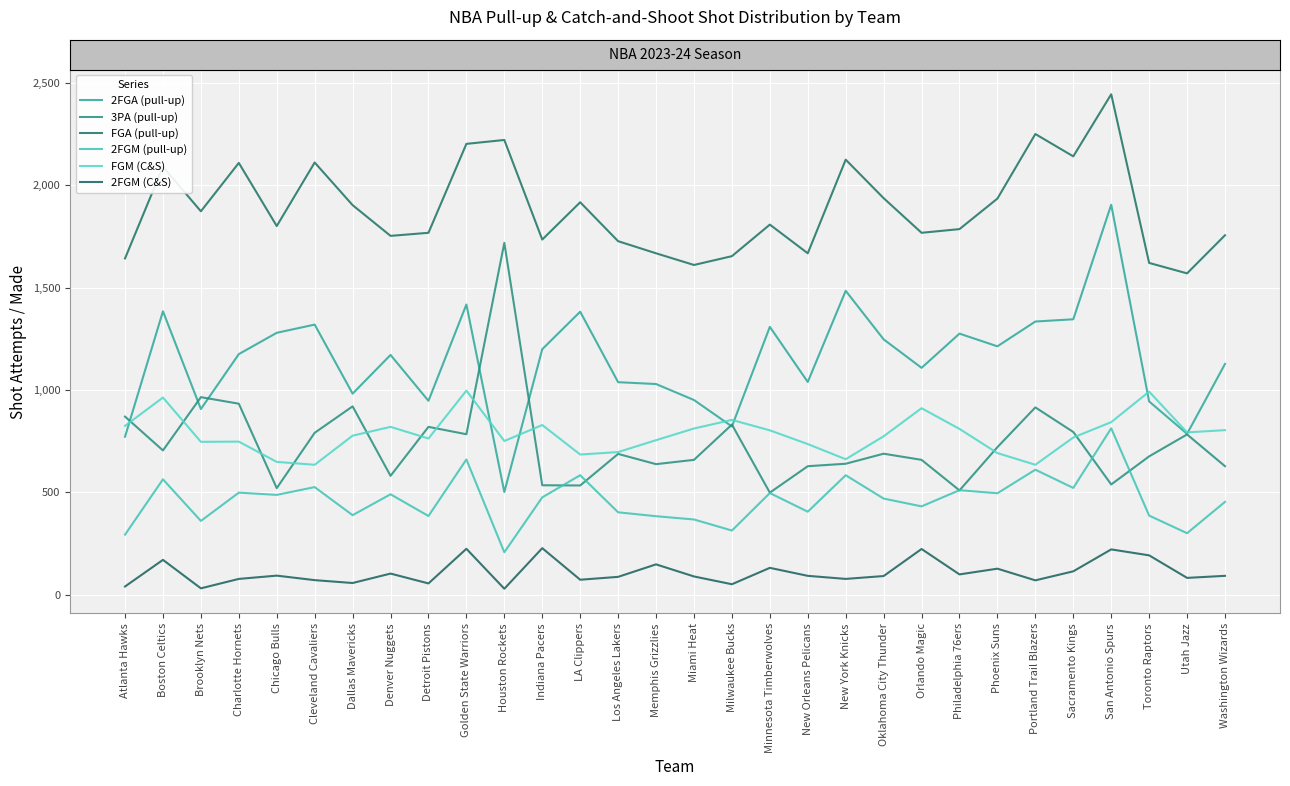

Reading left to right, transcribe all the data shown in this chart.

2FGA (pull-up): Atlanta Hawks=772	Boston Celtics=1384	Brooklyn Nets=907	Charlotte Hornets=1175	Chicago Bulls=1279	Cleveland Cavaliers=1319	Dallas Mavericks=982	Denver Nuggets=1171	Detroit Pistons=947	Golden State Warriors=1417	Houston Rockets=502	Indiana Pacers=1199	LA Clippers=1382	Los Angeles Lakers=1038	Memphis Grizzlies=1029	Miami Heat=951	Milwaukee Bucks=822	Minnesota Timberwolves=1308	New Orleans Pelicans=1039	New York Knicks=1484	Oklahoma City Thunder=1247	Orlando Magic=1108	Philadelphia 76ers=1275	Phoenix Suns=1213	Portland Trail Blazers=1334	Sacramento Kings=1345	San Antonio Spurs=1904	Toronto Raptors=944	Utah Jazz=786	Washington Wizards=1127
3PA (pull-up): Atlanta Hawks=870	Boston Celtics=705	Brooklyn Nets=965	Charlotte Hornets=933	Chicago Bulls=521	Cleveland Cavaliers=791	Dallas Mavericks=920	Denver Nuggets=581	Detroit Pistons=820	Golden State Warriors=784	Houston Rockets=1718	Indiana Pacers=535	LA Clippers=534	Los Angeles Lakers=688	Memphis Grizzlies=638	Miami Heat=659	Milwaukee Bucks=831	Minnesota Timberwolves=499	New Orleans Pelicans=628	New York Knicks=640	Oklahoma City Thunder=689	Orlando Magic=659	Philadelphia 76ers=510	Phoenix Suns=721	Portland Trail Blazers=915	Sacramento Kings=795	San Antonio Spurs=539	Toronto Raptors=676	Utah Jazz=783	Washington Wizards=628
FGA (pull-up): Atlanta Hawks=1642	Boston Celtics=2089	Brooklyn Nets=1872	Charlotte Hornets=2108	Chicago Bulls=1800	Cleveland Cavaliers=2110	Dallas Mavericks=1902	Denver Nuggets=1752	Detroit Pistons=1767	Golden State Warriors=2201	Houston Rockets=2220	Indiana Pacers=1734	LA Clippers=1916	Los Angeles Lakers=1726	Memphis Grizzlies=1667	Miami Heat=1610	Milwaukee Bucks=1653	Minnesota Timberwolves=1807	New Orleans Pelicans=1667	New York Knicks=2124	Oklahoma City Thunder=1936	Orlando Magic=1767	Philadelphia 76ers=1785	Phoenix Suns=1934	Portland Trail Blazers=2249	Sacramento Kings=2140	San Antonio Spurs=2443	Toronto Raptors=1620	Utah Jazz=1569	Washington Wizards=1755
2FGM (pull-up): Atlanta Hawks=294	Boston Celtics=564	Brooklyn Nets=361	Charlotte Hornets=499	Chicago Bulls=488	Cleveland Cavaliers=526	Dallas Mavericks=389	Denver Nuggets=491	Detroit Pistons=385	Golden State Warriors=661	Houston Rockets=208	Indiana Pacers=476	LA Clippers=584	Los Angeles Lakers=403	Memphis Grizzlies=384	Miami Heat=368	Milwaukee Bucks=314	Minnesota Timberwolves=497	New Orleans Pelicans=406	New York Knicks=584	Oklahoma City Thunder=470	Orlando Magic=432	Philadelphia 76ers=511	Phoenix Suns=496	Portland Trail Blazers=611	Sacramento Kings=522	San Antonio Spurs=813	Toronto Raptors=387	Utah Jazz=301	Washington Wizards=454
FGM (C&S): Atlanta Hawks=825	Boston Celtics=963	Brooklyn Nets=747	Charlotte Hornets=748	Chicago Bulls=649	Cleveland Cavaliers=635	Dallas Mavericks=777	Denver Nuggets=820	Detroit Pistons=763	Golden State Warriors=997	Houston Rockets=751	Indiana Pacers=829	LA Clippers=685	Los Angeles Lakers=697	Memphis Grizzlies=755	Miami Heat=812	Milwaukee Bucks=854	Minnesota Timberwolves=803	New Orleans Pelicans=736	New York Knicks=662	Oklahoma City Thunder=774	Orlando Magic=911	Philadelphia 76ers=810	Phoenix Suns=692	Portland Trail Blazers=635	Sacramento Kings=768	San Antonio Spurs=843	Toronto Raptors=992	Utah Jazz=793	Washington Wizards=804
2FGM (C&S): Atlanta Hawks=41	Boston Celtics=171	Brooklyn Nets=32	Charlotte Hornets=78	Chicago Bulls=94	Cleveland Cavaliers=72	Dallas Mavericks=58	Denver Nuggets=104	Detroit Pistons=56	Golden State Warriors=225	Houston Rockets=30	Indiana Pacers=228	LA Clippers=74	Los Angeles Lakers=88	Memphis Grizzlies=149	Miami Heat=90	Milwaukee Bucks=52	Minnesota Timberwolves=132	New Orleans Pelicans=93	New York Knicks=78	Oklahoma City Thunder=92	Orlando Magic=224	Philadelphia 76ers=100	Phoenix Suns=128	Portland Trail Blazers=71	Sacramento Kings=115	San Antonio Spurs=222	Toronto Raptors=193	Utah Jazz=83	Washington Wizards=93